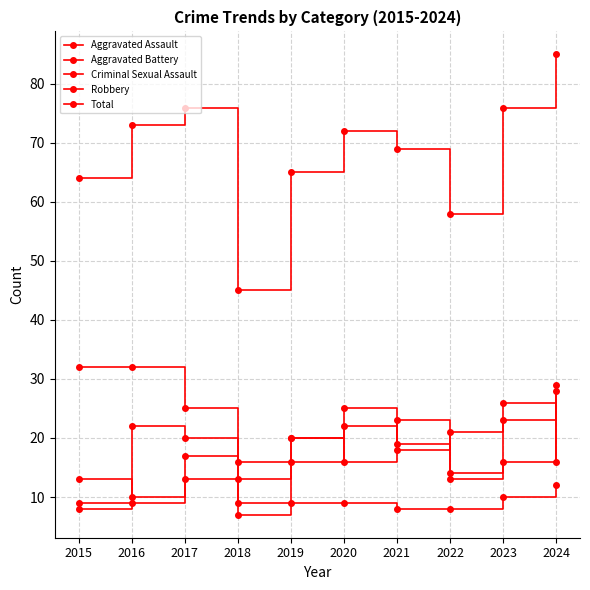

How many Aggravated Battery values are between 13 and 22?

8